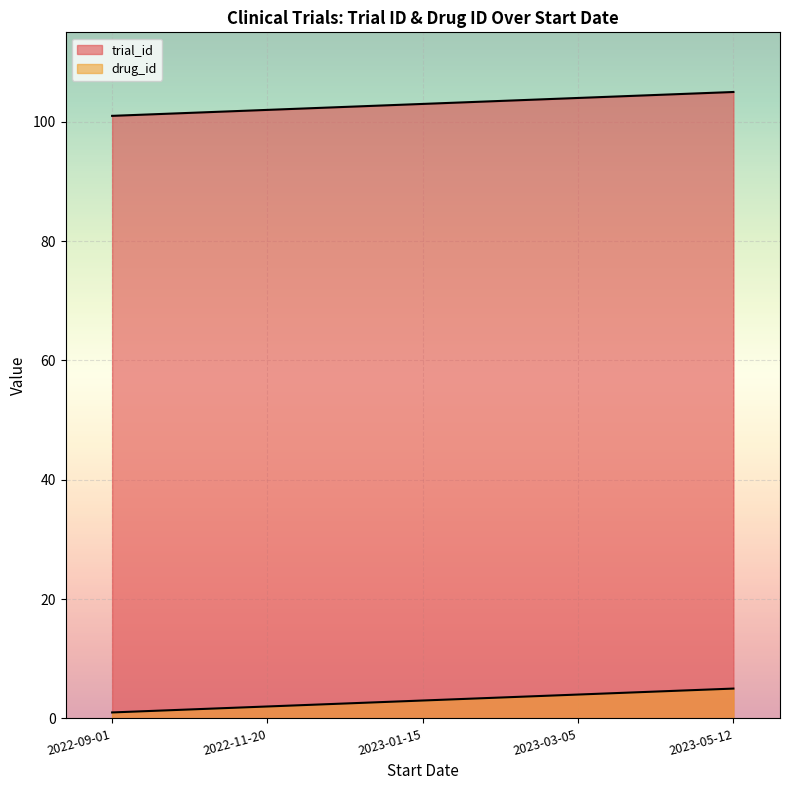

Count the trial_id values in the range 102 to 104.

3